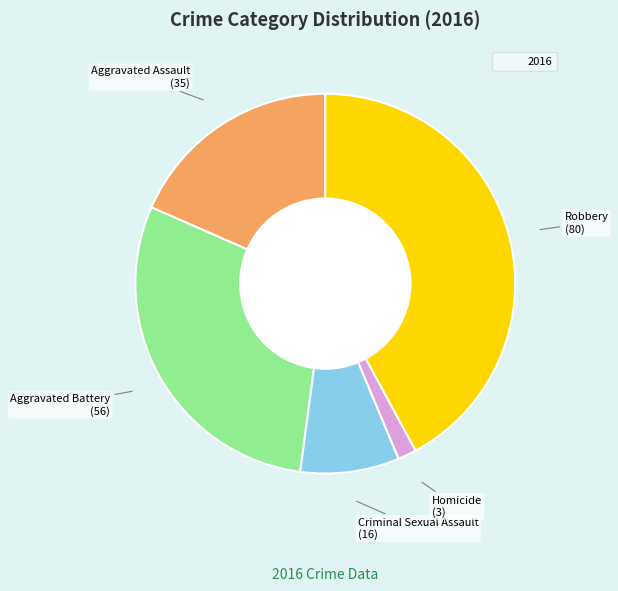

Is there any slice that represents more than half of the pie?

No